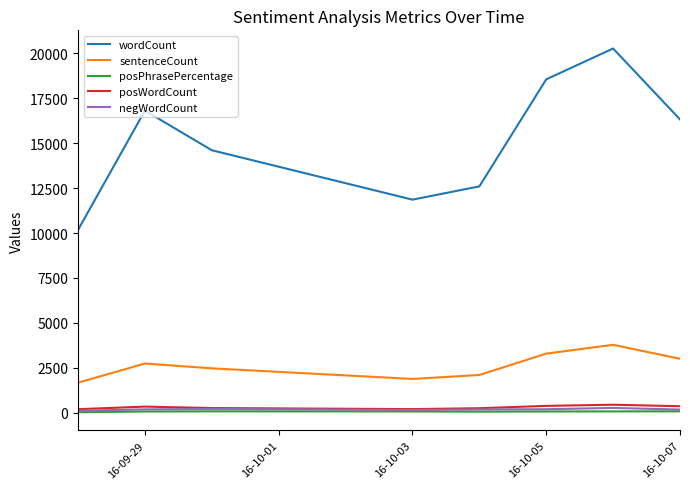

List the series in order of their peak value, highest first.

wordCount, sentenceCount, posWordCount, negWordCount, posPhrasePercentage